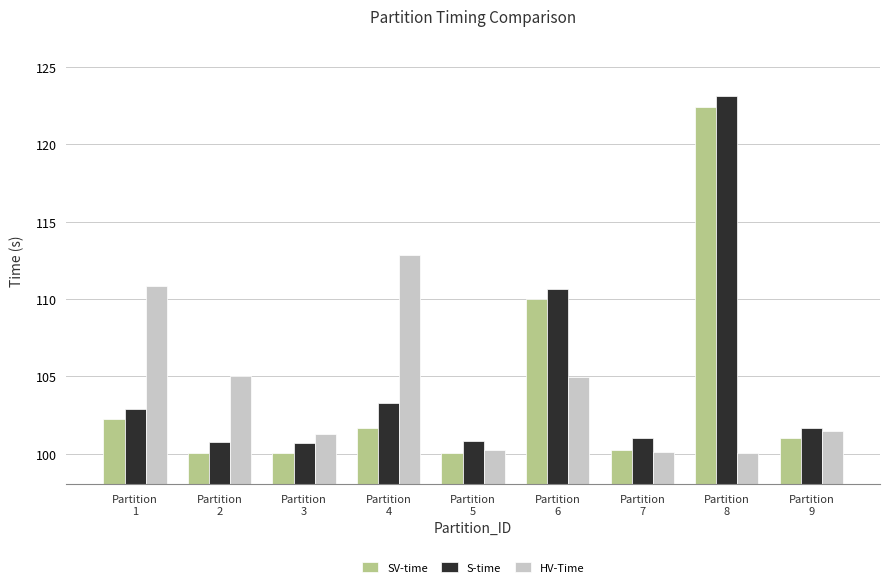

What is the total value across all series at Partition
1?

316.0